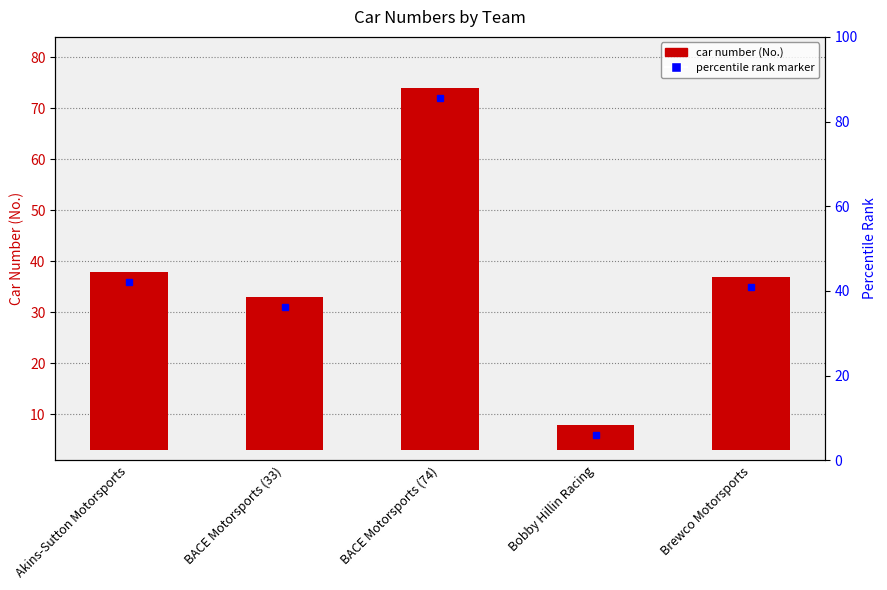

At which category does the chart reach its minimum across all series?

Bobby Hillin Racing